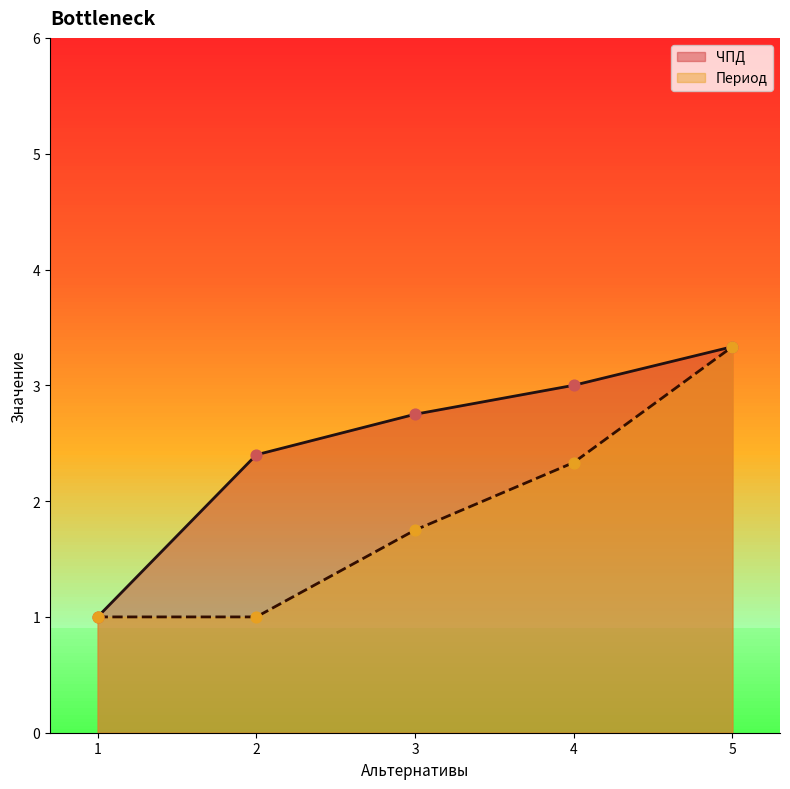

At which category is the sum across all series the highest?

5